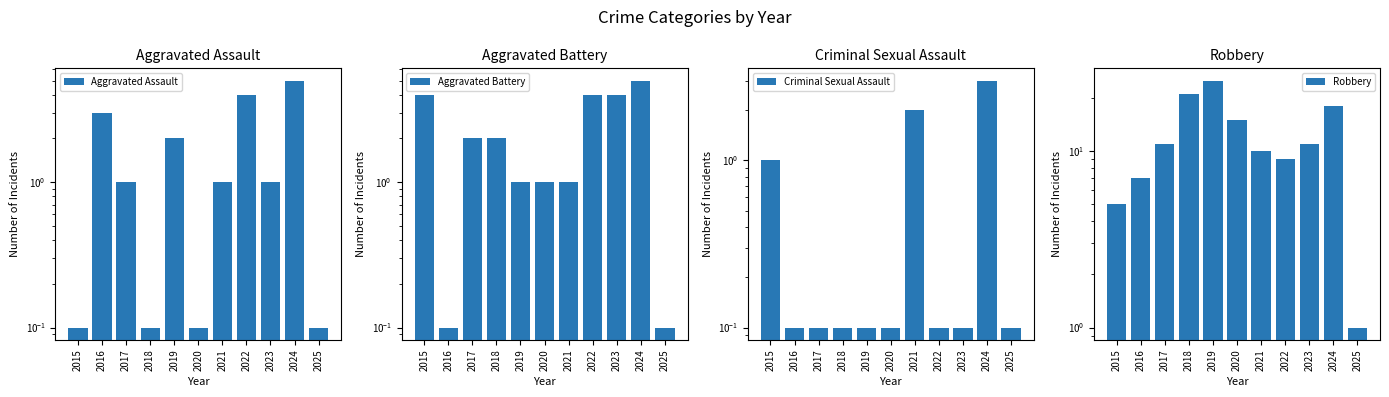

Which series changed the most between 2017 and 2025?

Robbery